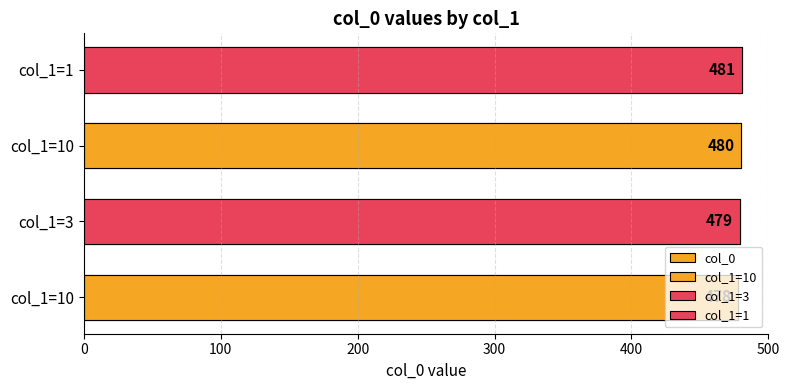

Which has a higher value, col_1=10 or col_1=10?

col_1=10